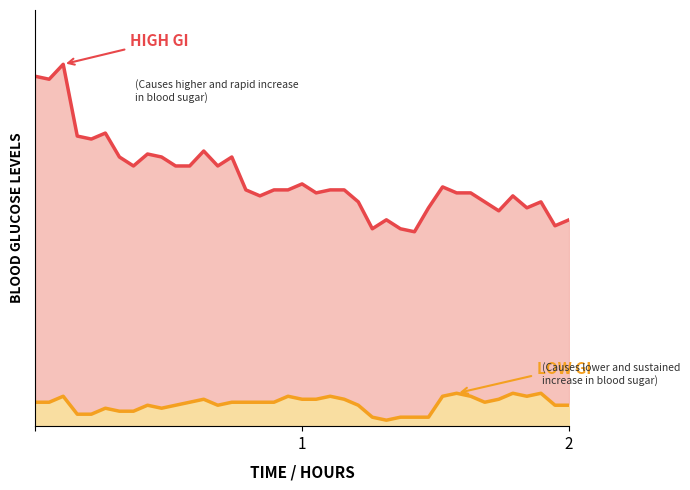

True or false: LOW GI (ZH) and HIGH GI (CH) cross at least once.

False